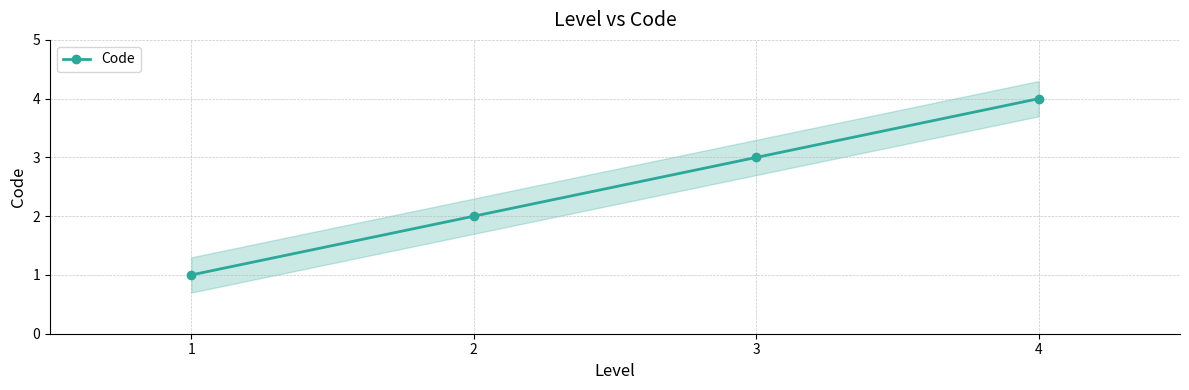

What is the difference between the maximum and minimum values?

3